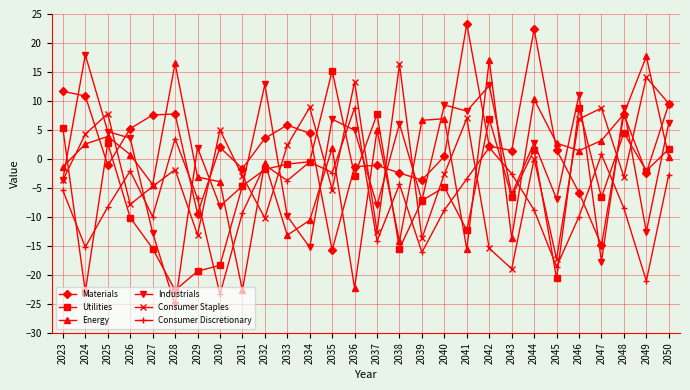

Where is the first local minimum for Energy?

2027